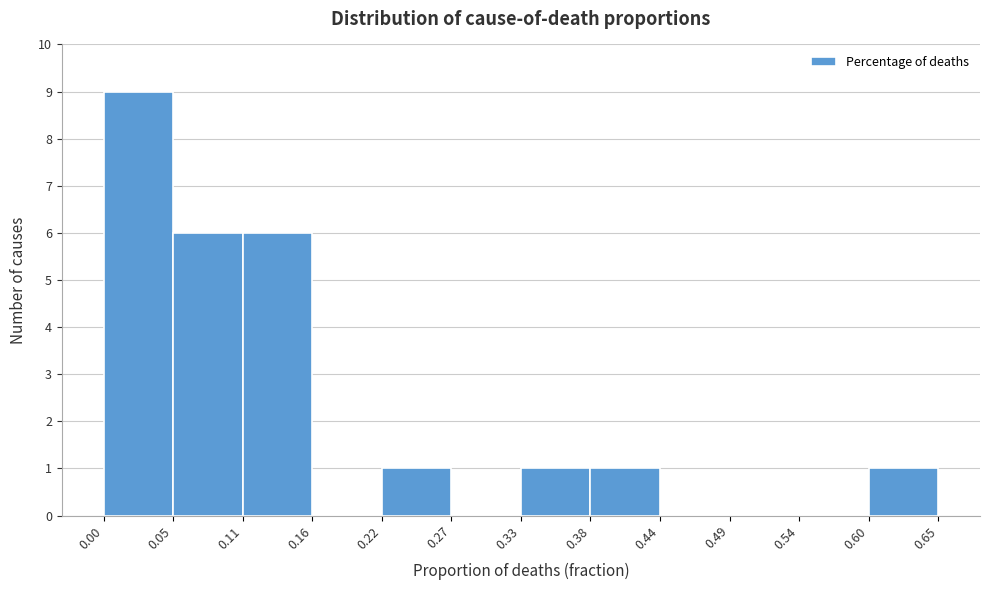

Reading left to right, list every bar in this chart as the range it spans on the x-axis followed by its height. The values are not printed on the chart, so give them approximately, as read against the axis.

0.00 to 0.05: 9
0.05 to 0.11: 6
0.11 to 0.16: 6
0.16 to 0.22: 0
0.22 to 0.27: 1
0.27 to 0.33: 0
0.33 to 0.38: 1
0.38 to 0.44: 1
0.44 to 0.49: 0
0.49 to 0.54: 0
0.54 to 0.60: 0
0.60 to 0.65: 1